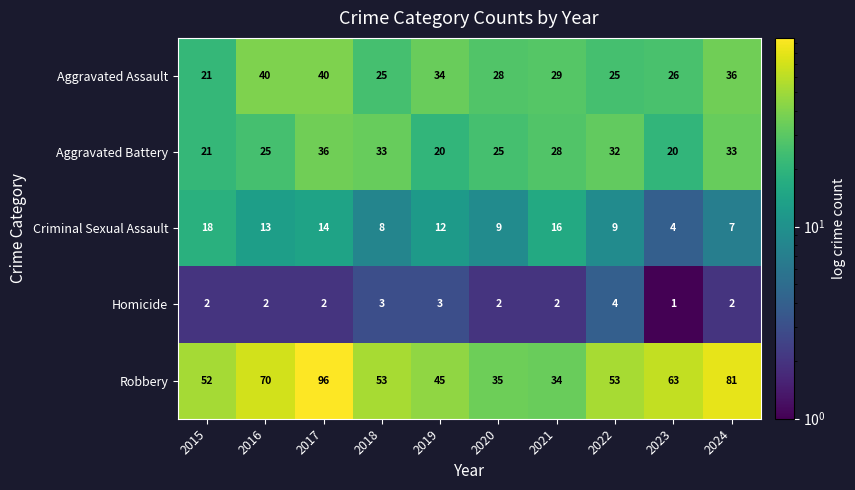

Which label corresponds to the smallest value in the chart?

2023